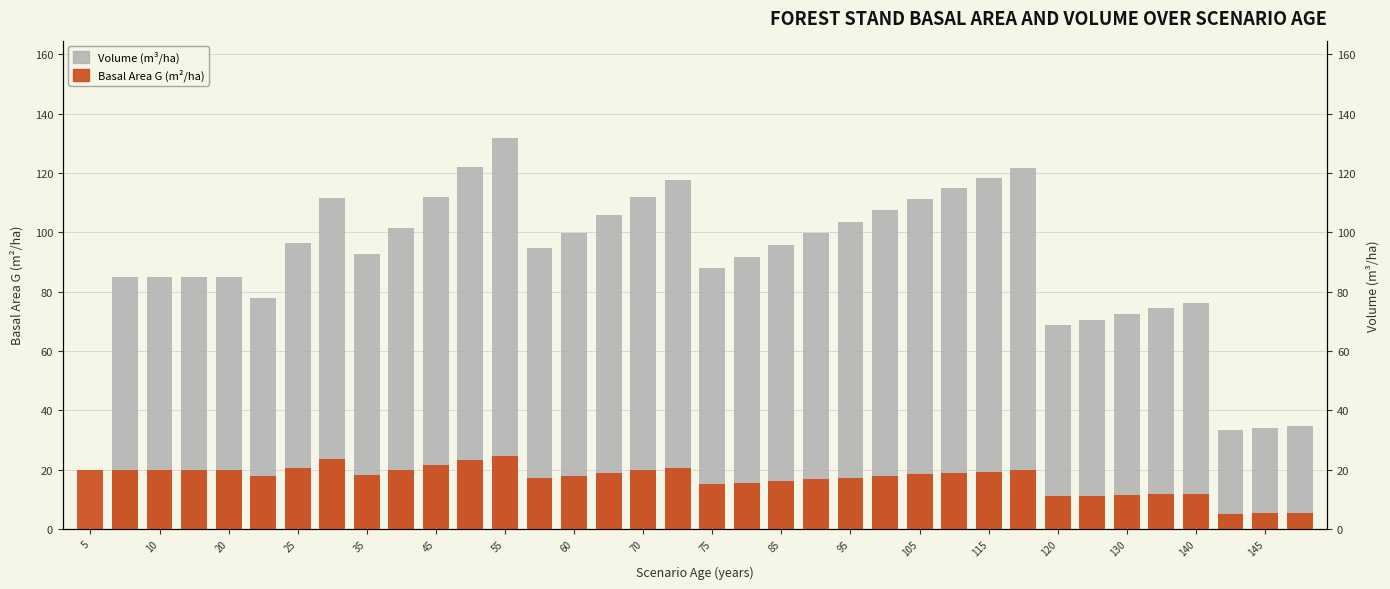

The Volume (m³/ha) series shows 56.4 at 45. True or false?

False